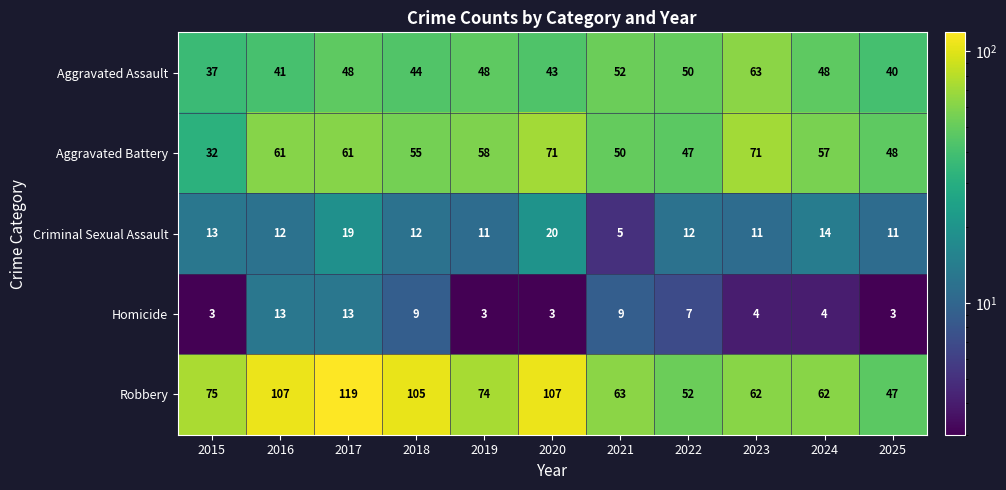

What value does the Homicide series have at 2021, to the nearest 10?

10